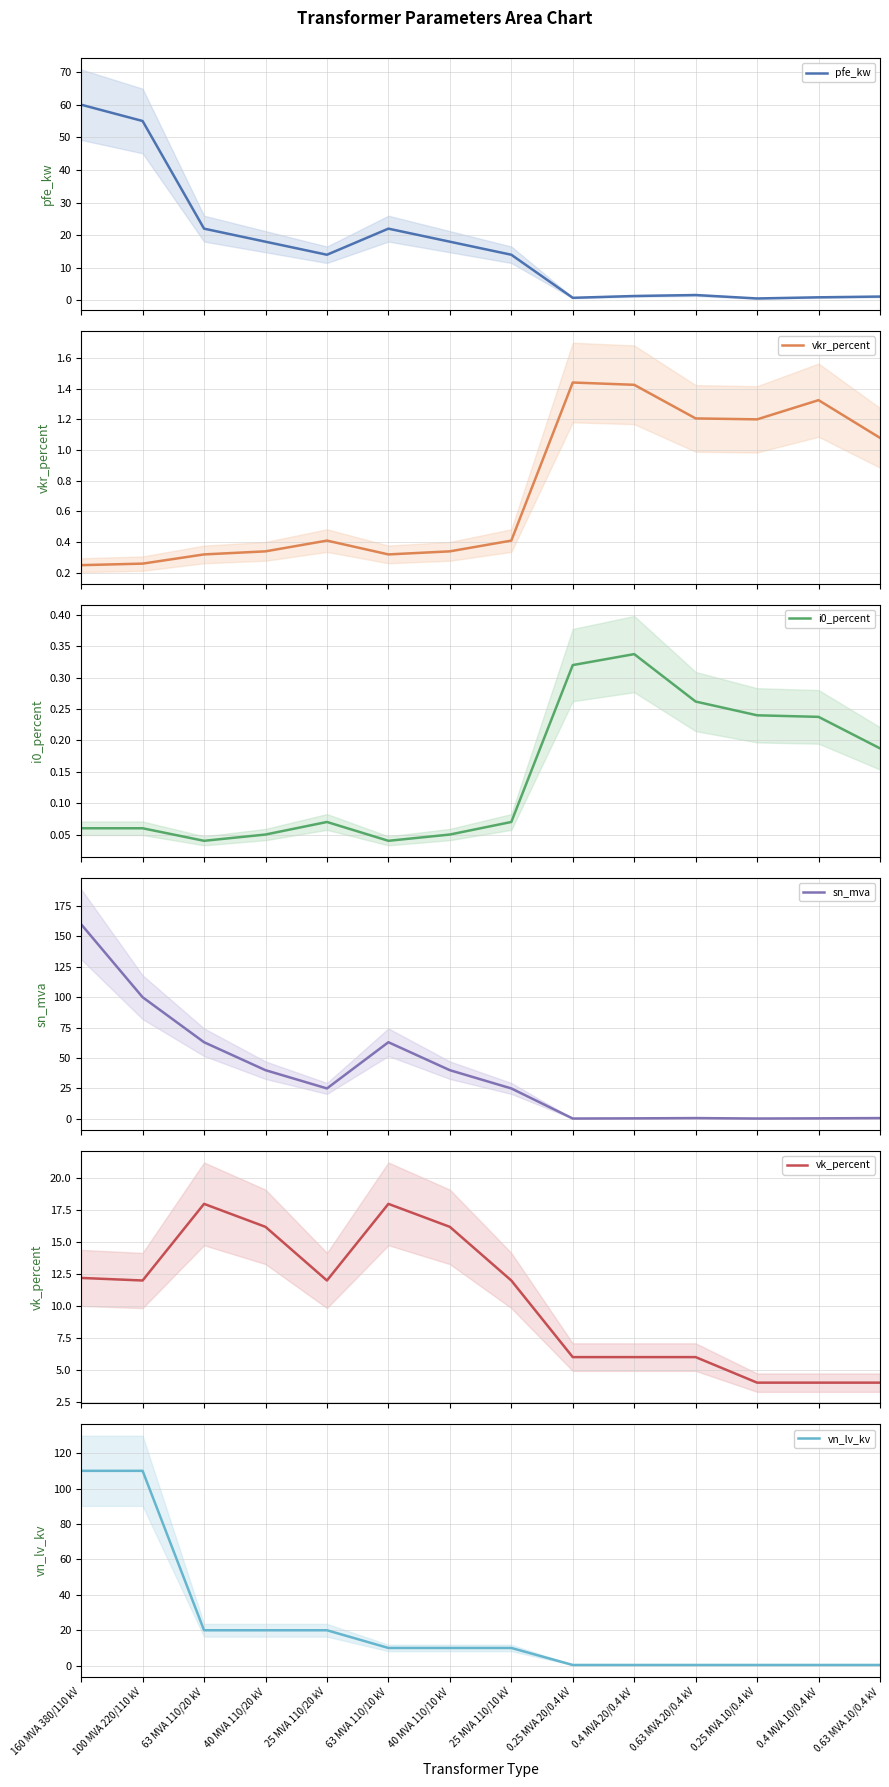

List the labels in order of sn_mva value, smallest first.

0.25 MVA 20/0.4 kV, 0.25 MVA 10/0.4 kV, 0.4 MVA 20/0.4 kV, 0.4 MVA 10/0.4 kV, 0.63 MVA 20/0.4 kV, 0.63 MVA 10/0.4 kV, 25 MVA 110/20 kV, 25 MVA 110/10 kV, 40 MVA 110/20 kV, 40 MVA 110/10 kV, 63 MVA 110/20 kV, 63 MVA 110/10 kV, 100 MVA 220/110 kV, 160 MVA 380/110 kV